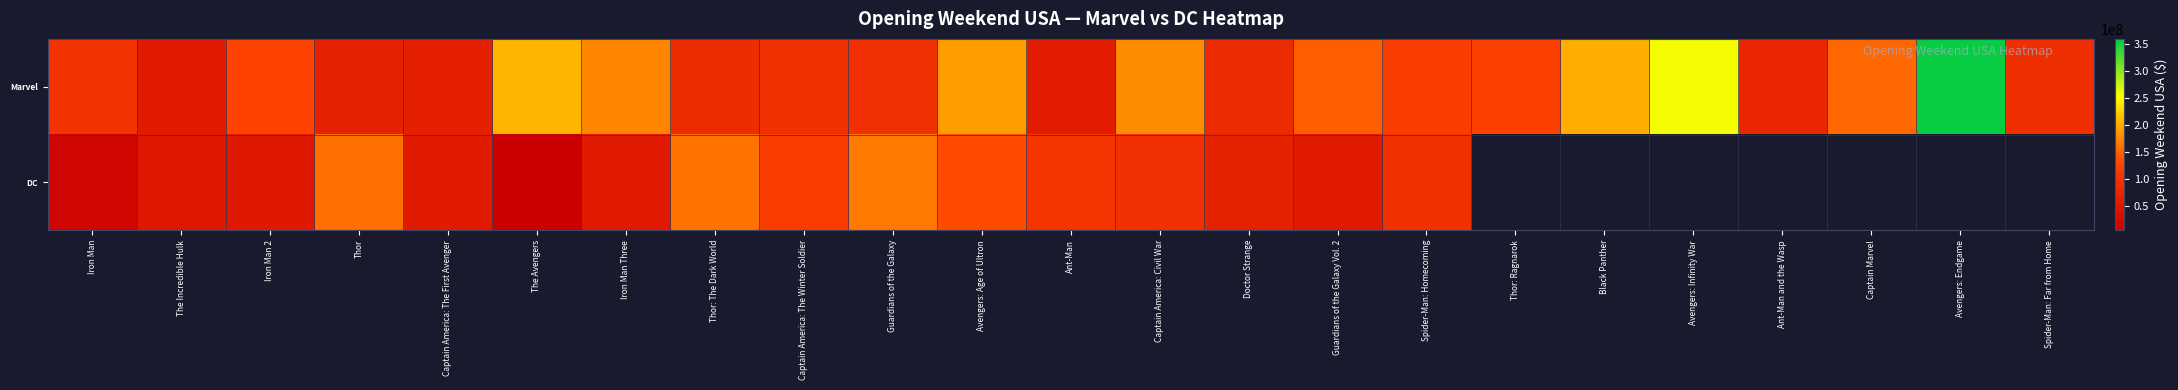

What is the average value of the Marvel series?

135096585.3